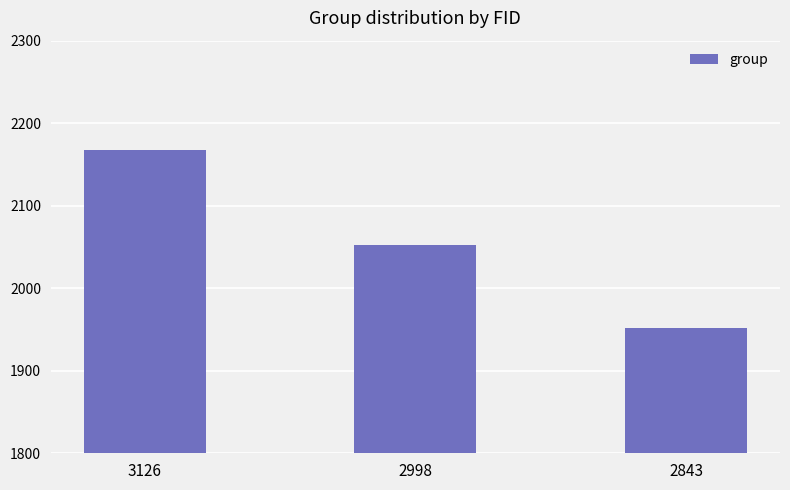

What is the average value?

2057